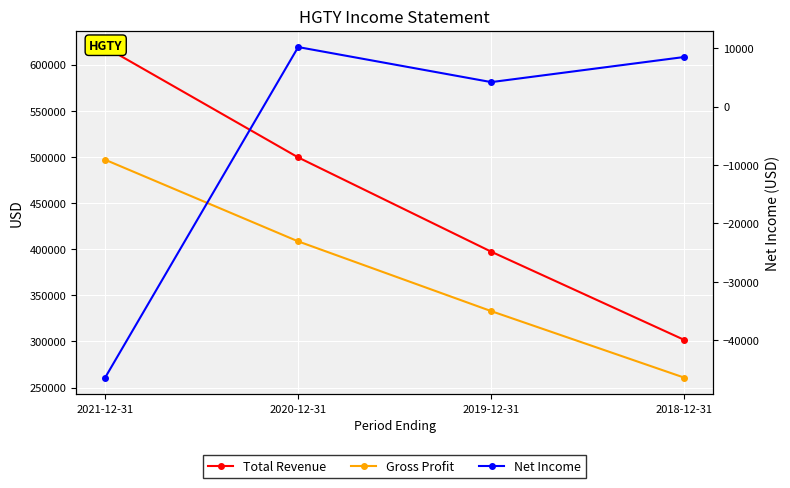

Between 2021-12-31 and 2019-12-31, which is larger?

2021-12-31